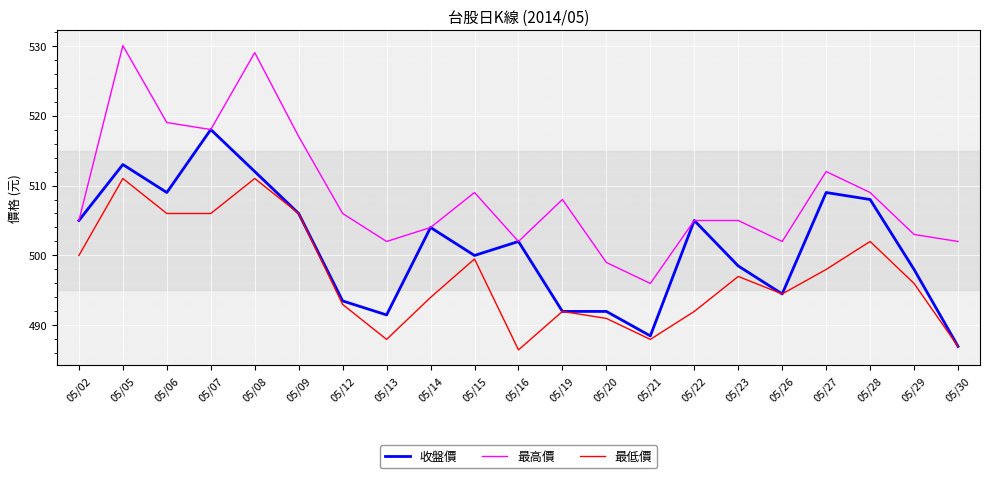

True or false: 最低價 and 最高價 cross at least once.

False